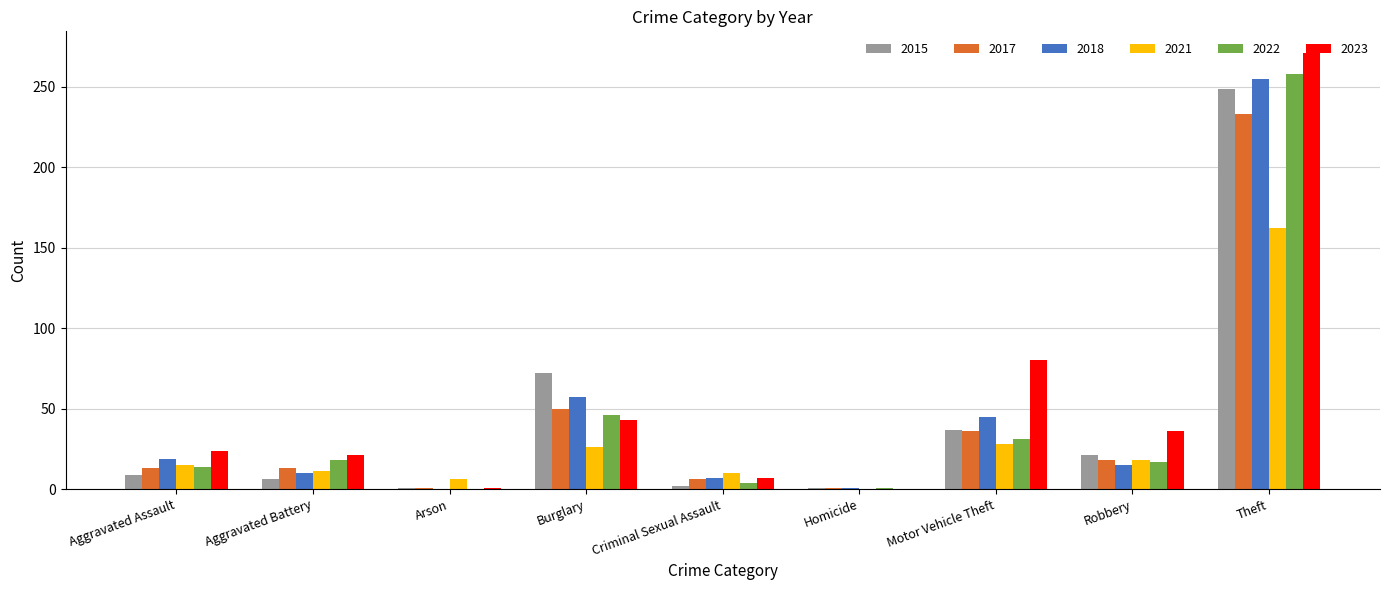

At which category is the sum across all series the highest?

Theft